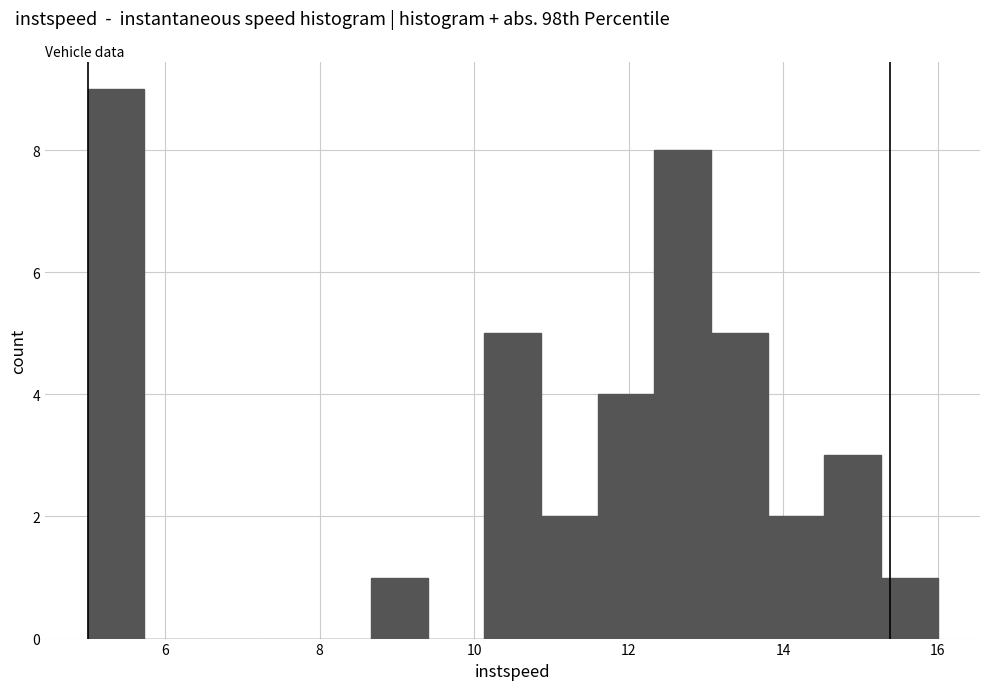

Around what value on the x-axis is the tallest bar? Give the approximate position of its centre, as read against the axis.

5.4